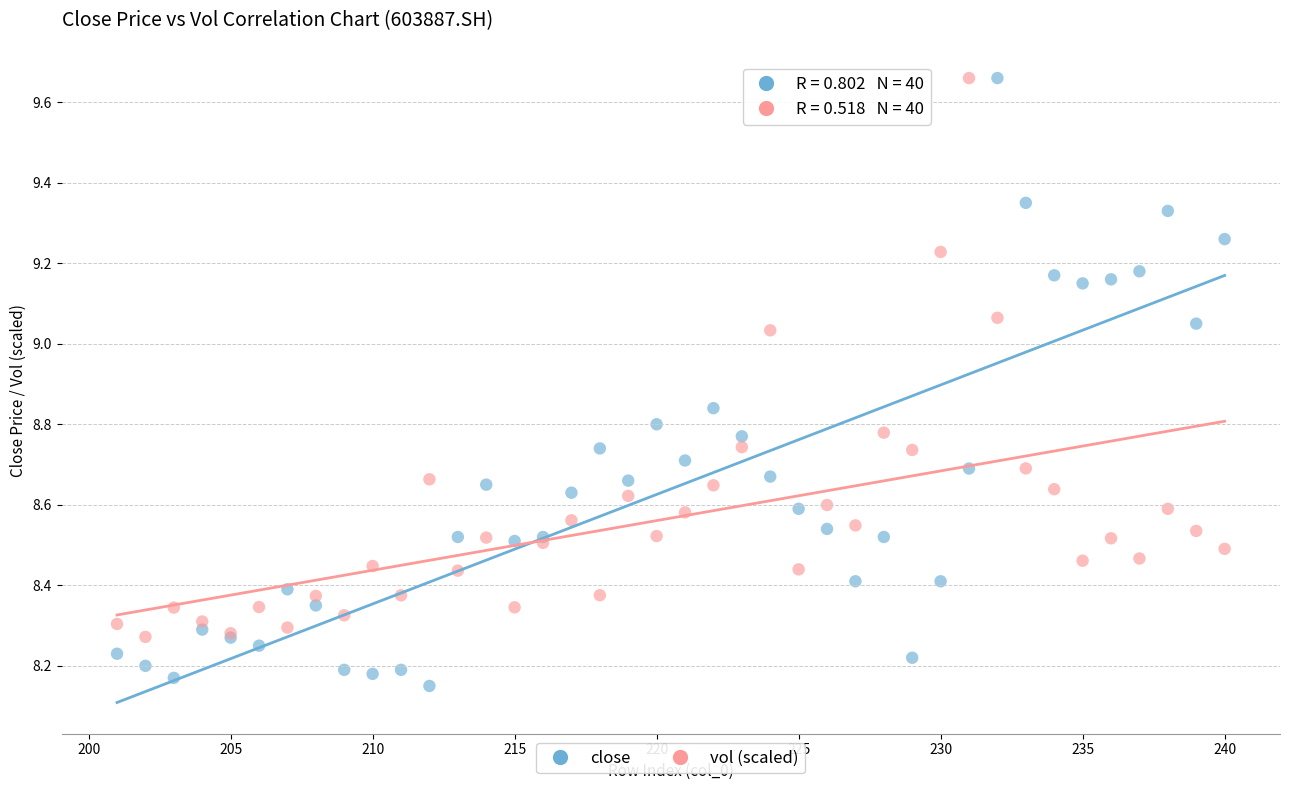

Which series has the largest Y range (max minus min)?

close